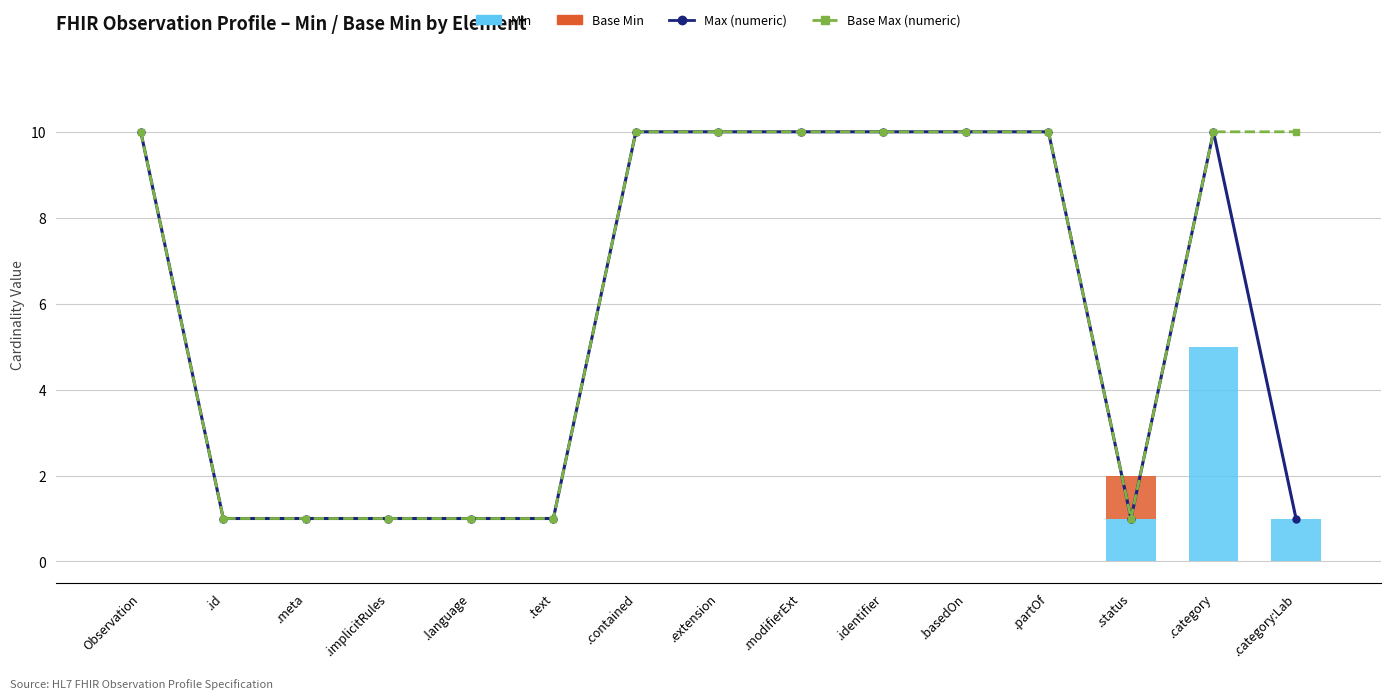

Which series has the largest range (max minus min)?

Max (numeric)